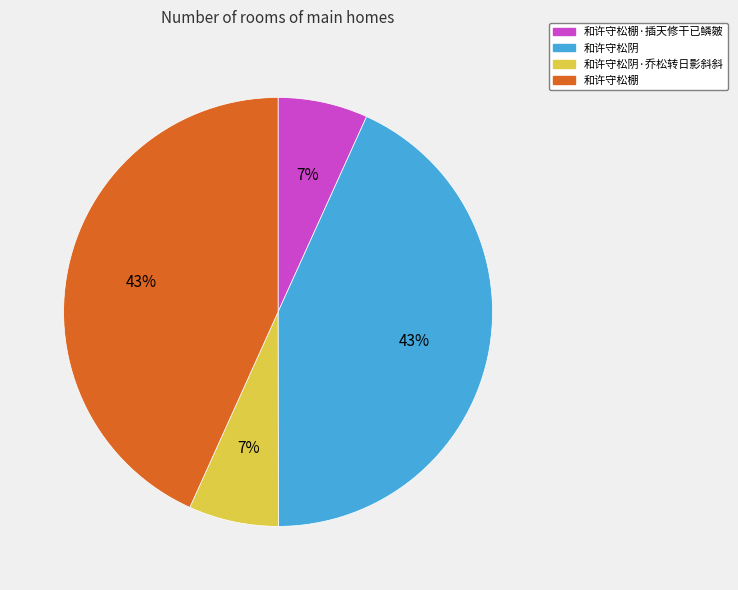

How many slices are in this pie chart?

4